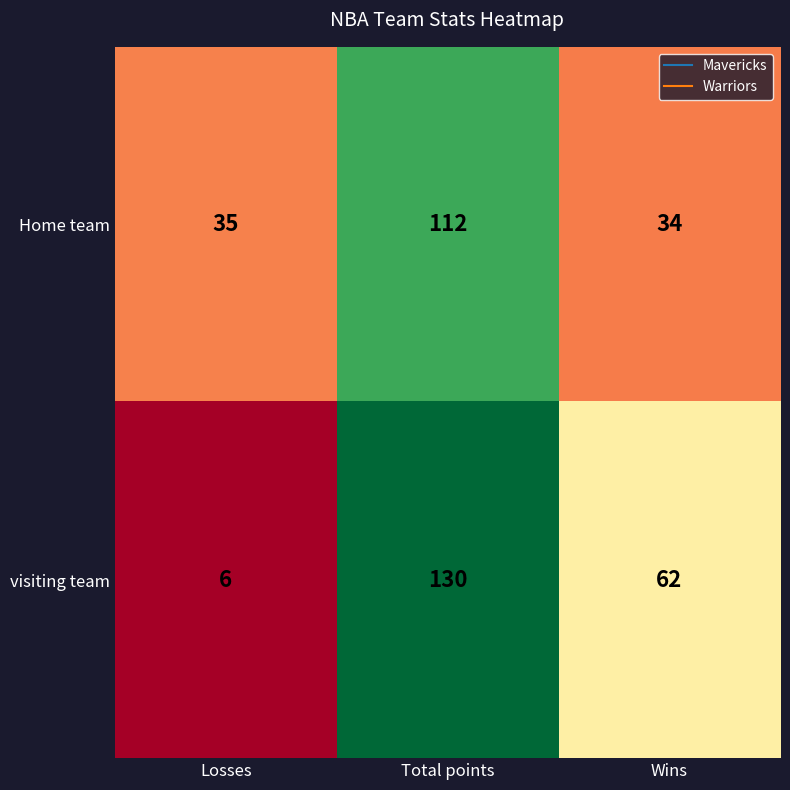

Which series has the widest spread of values?

visiting team